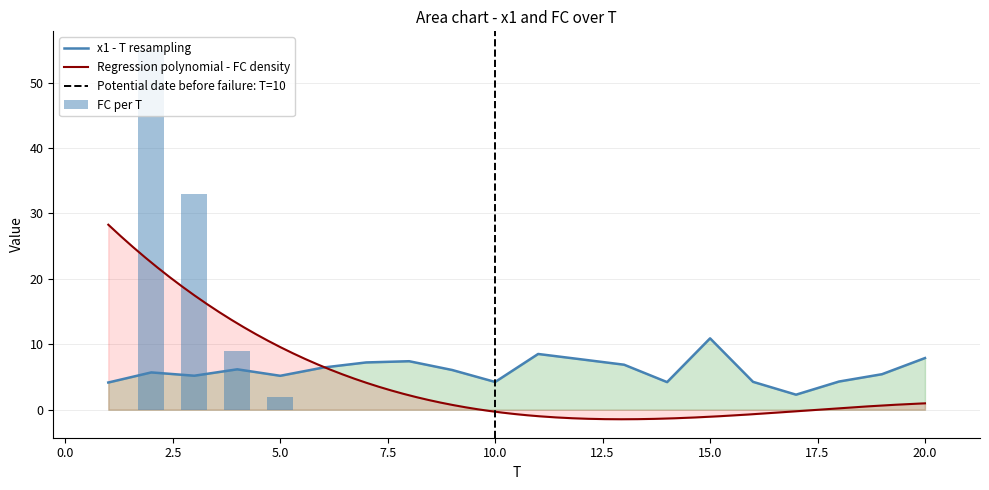

What is the difference between the highest and lowest values at 11?

8.5